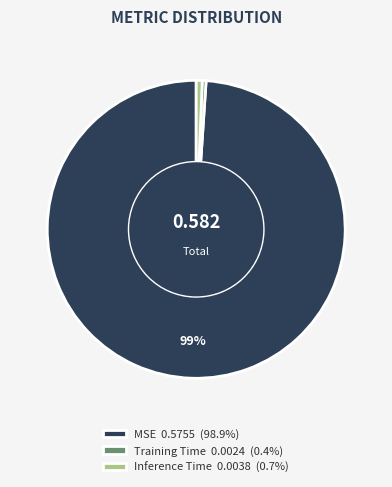

Do Training Time 0.0024 (0.4%) and Inference Time 0.0038 (0.7%) together represent more than half of the pie?

No